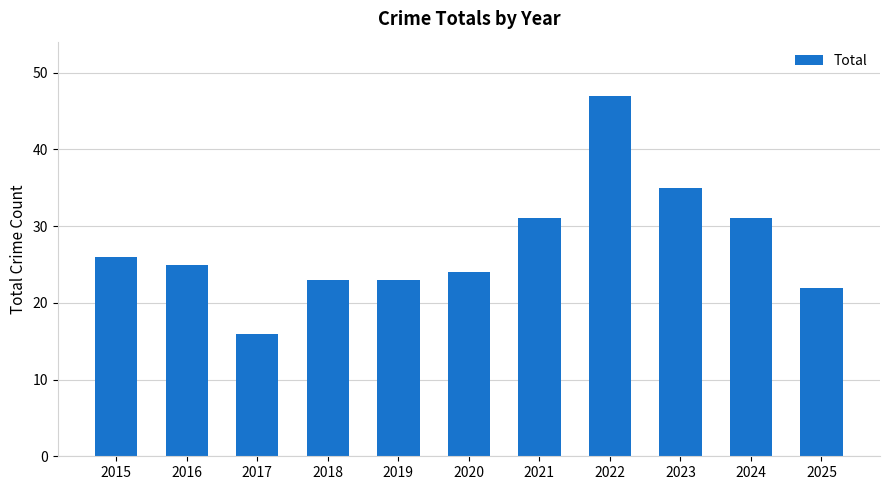

What is the difference between the values at 2020 and 2015?

2